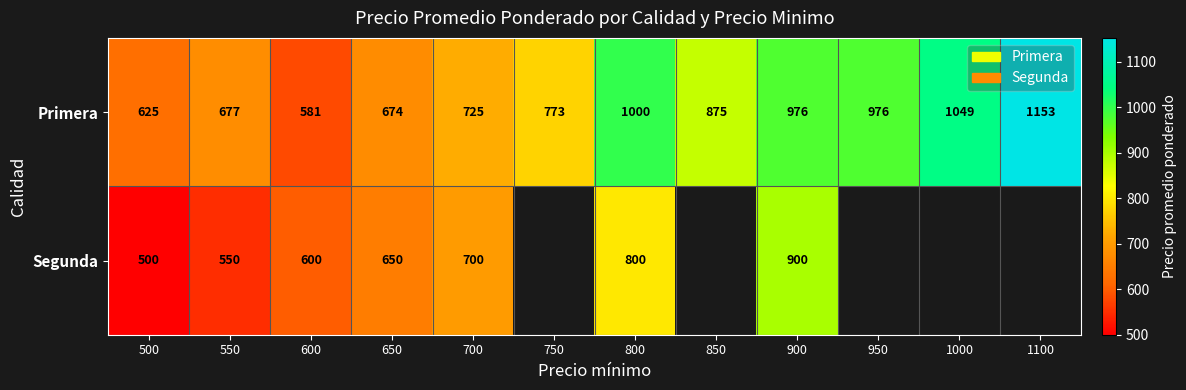

At which label does Primera first exceed 875?

800